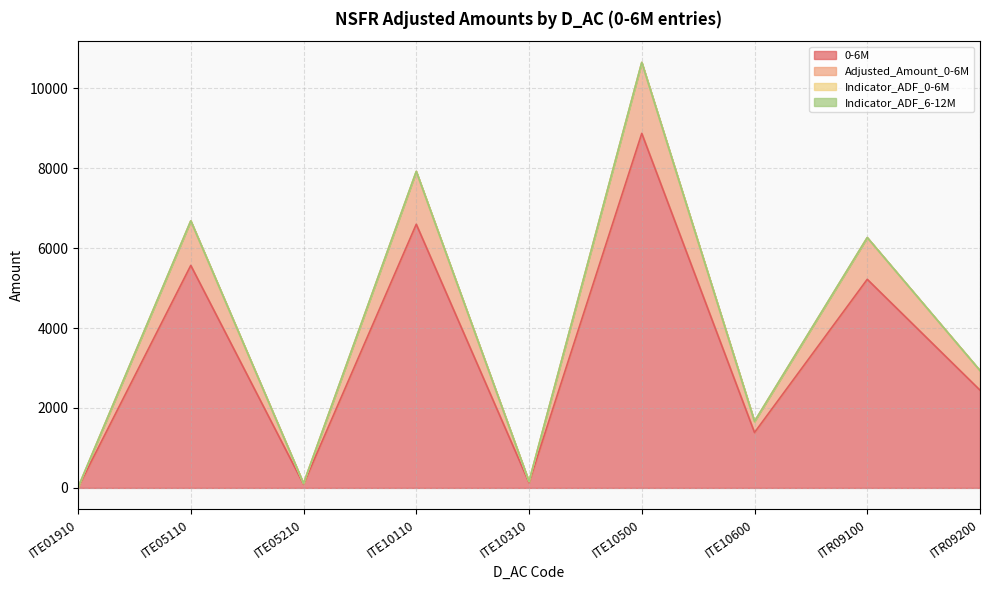

What is the label of the 7th point from the right?

ITE05210